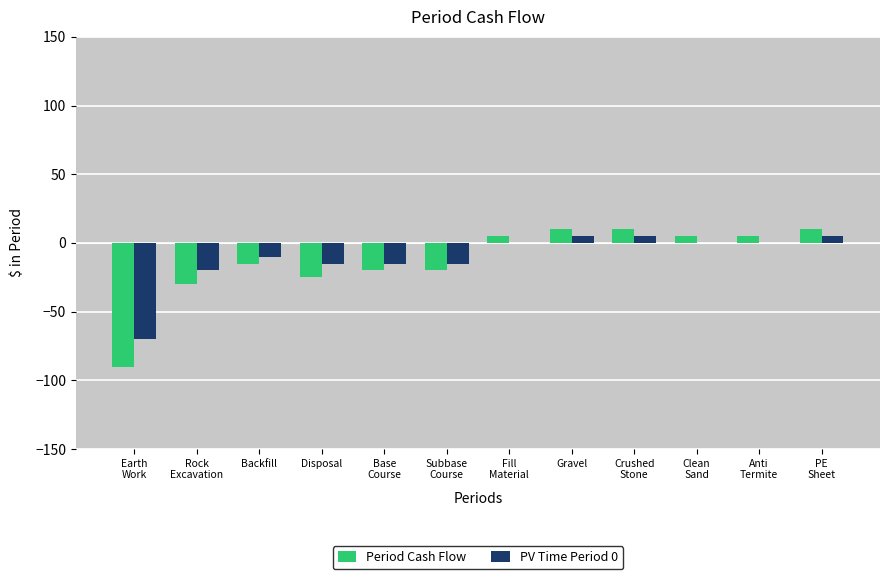

Which series changed the most between Earth
Work and Subbase
Course?

Period Cash Flow